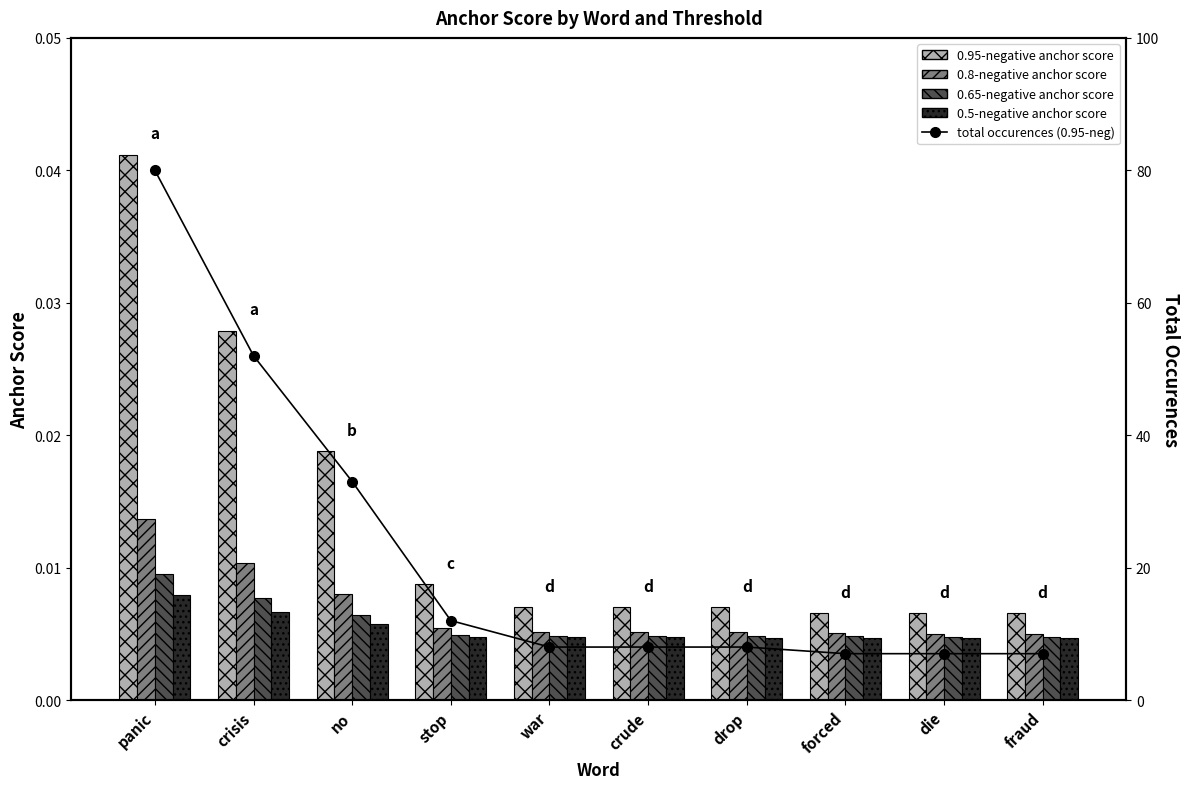

Are the bars horizontal?

No